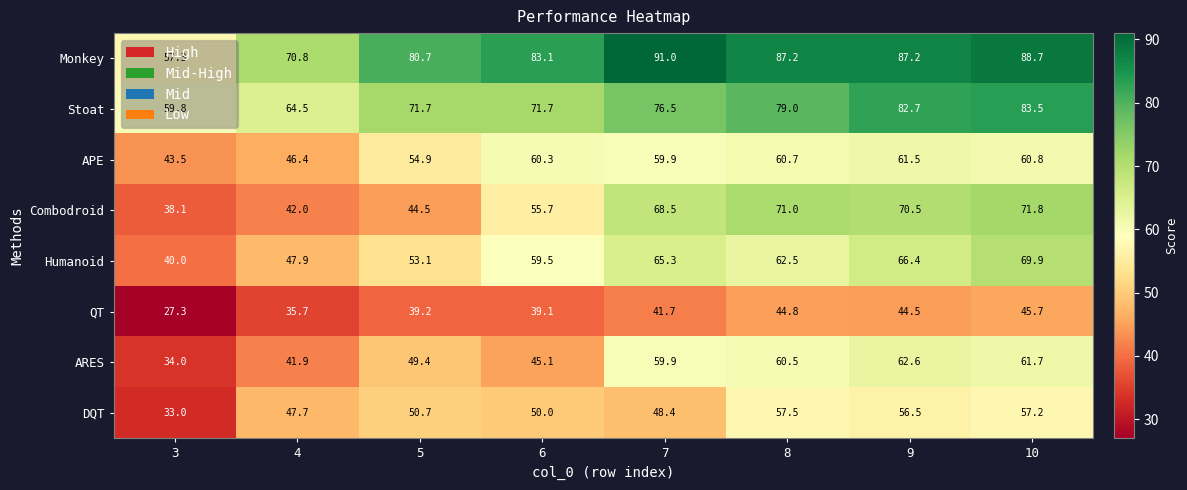

The APE series shows 59.9 at 7. True or false?

True